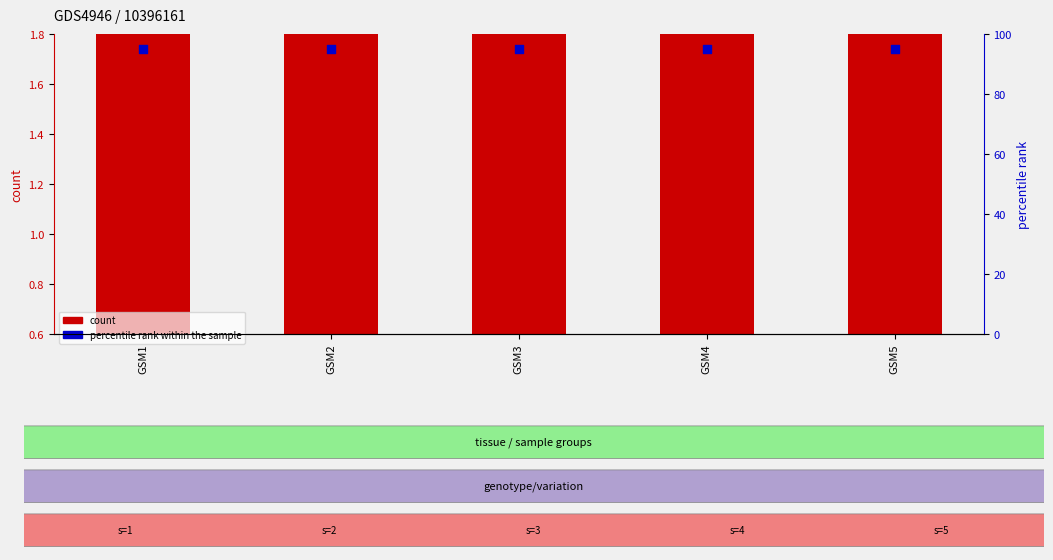

What are all the series names shown in the legend?

count, percentile rank within the sample